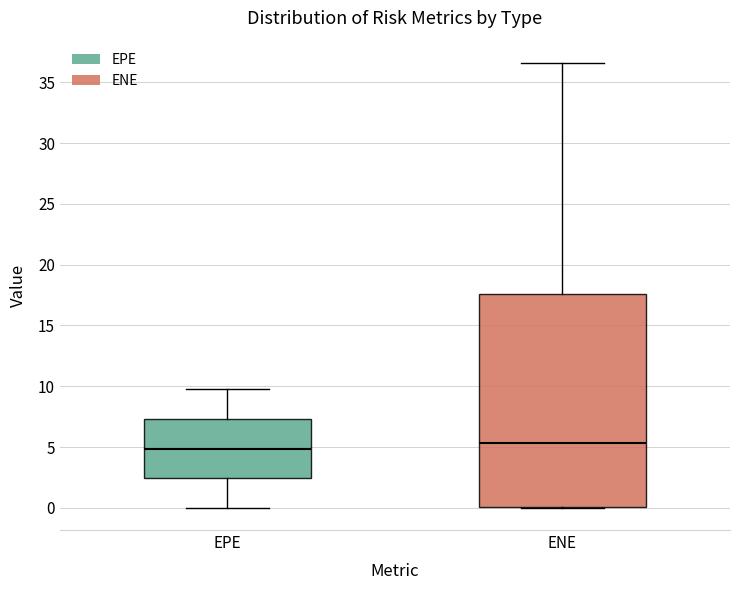

Where does the median line of the box for ENE sit on the y-axis? The values are not printed on the chart, so give them approximately, as read against the axis.

5.5